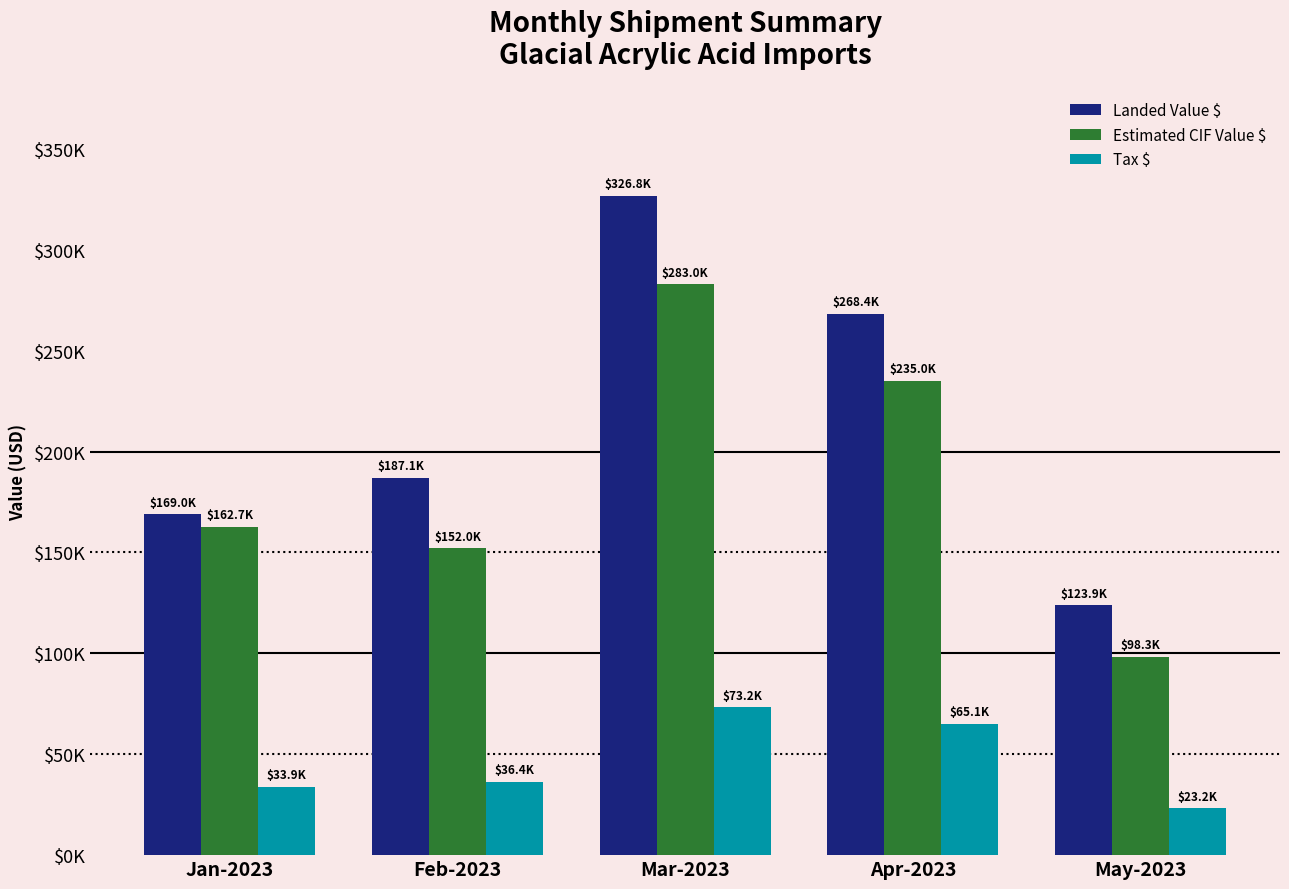

What is the total value across all series at Feb-2023?

375576.3